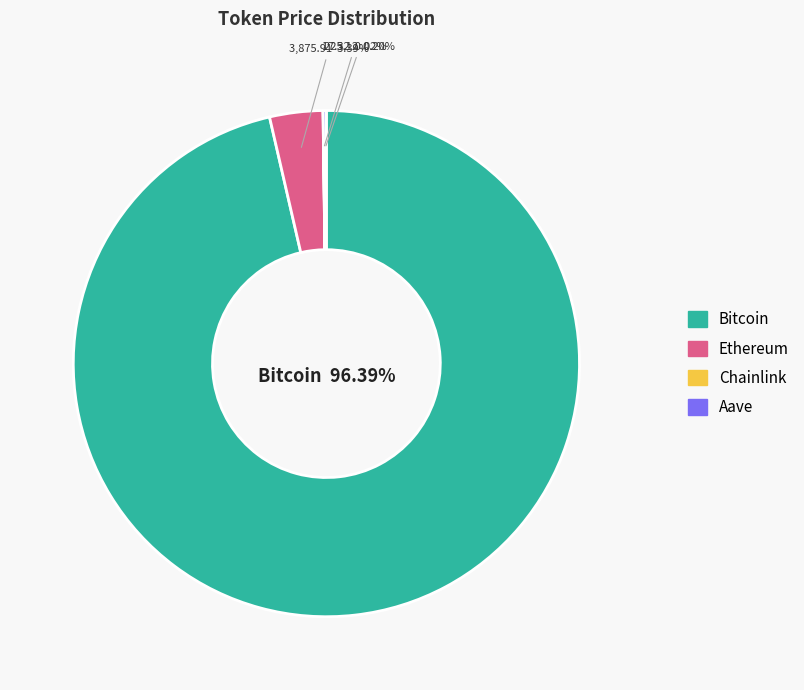

Does Bitcoin account for over 50% of the chart?

Yes